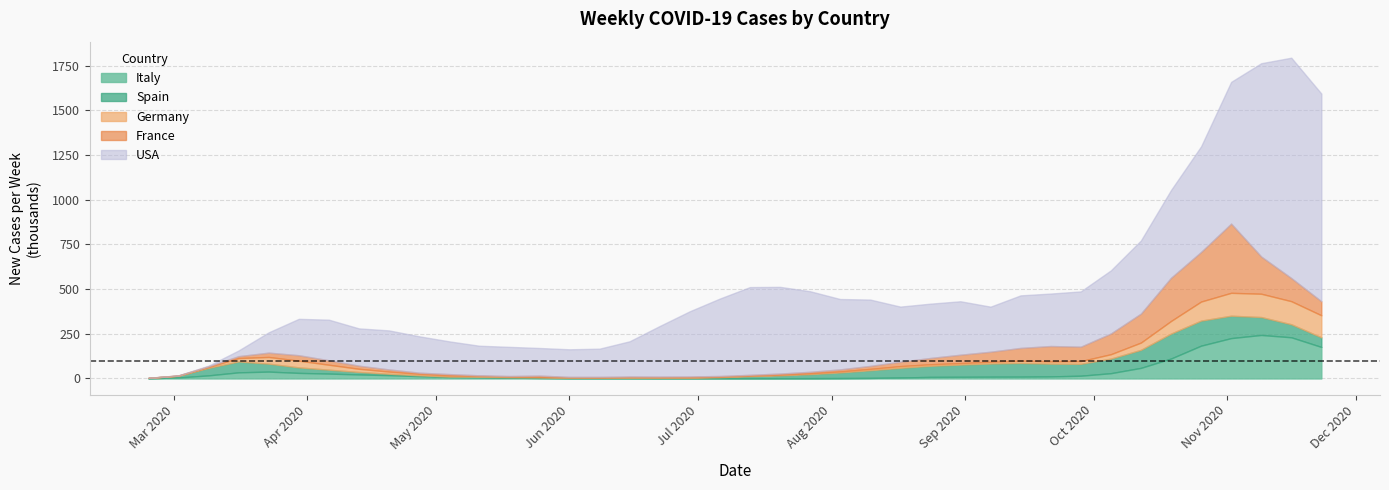

What is the maximum value for Italy?

243.4